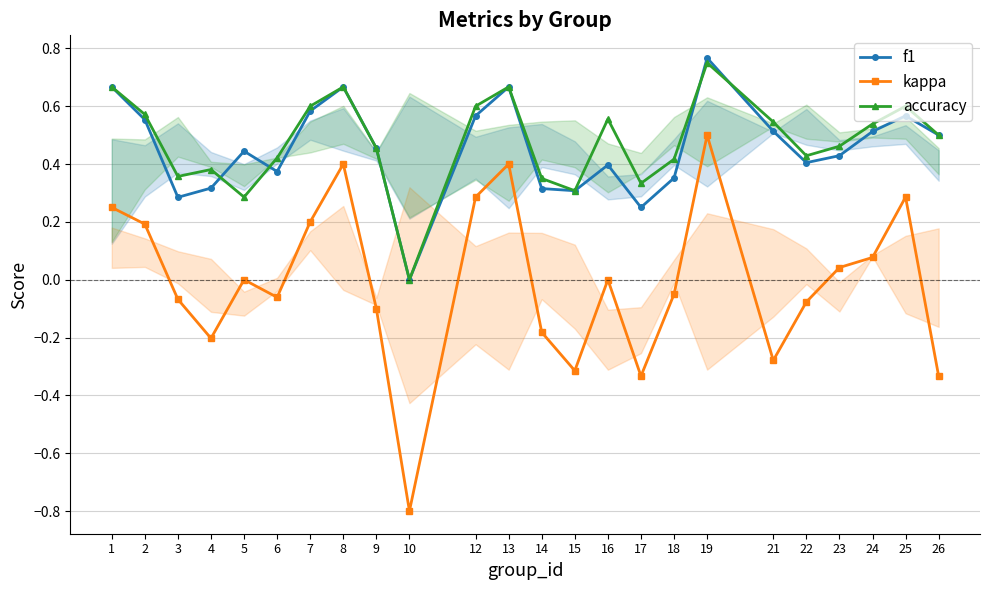

Which series has the largest total across all categories?

accuracy